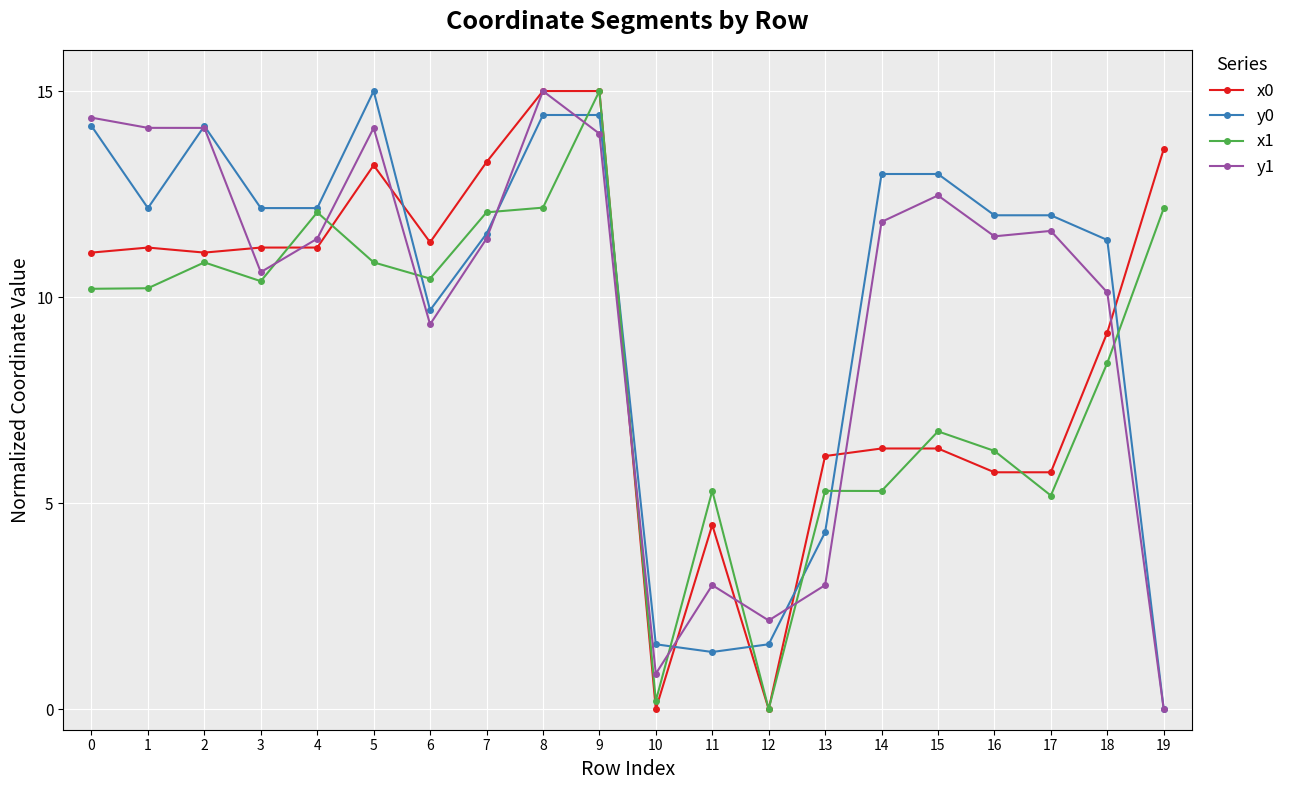

What is the value of the x1 point at the 10th from the left?

15.0